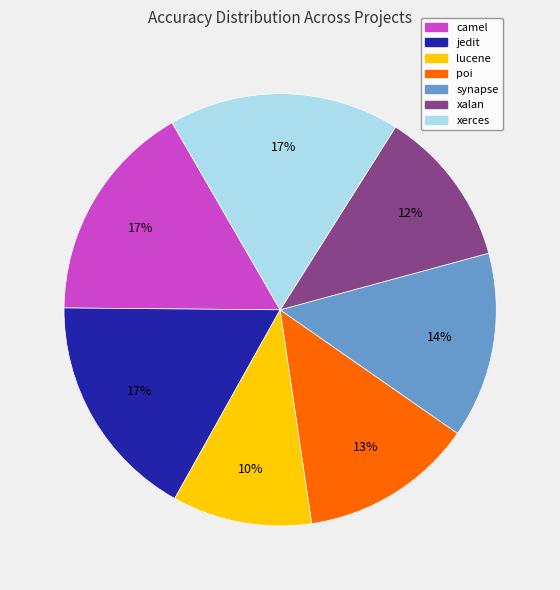

To the nearest percent, what is the average slice percentage?

14%